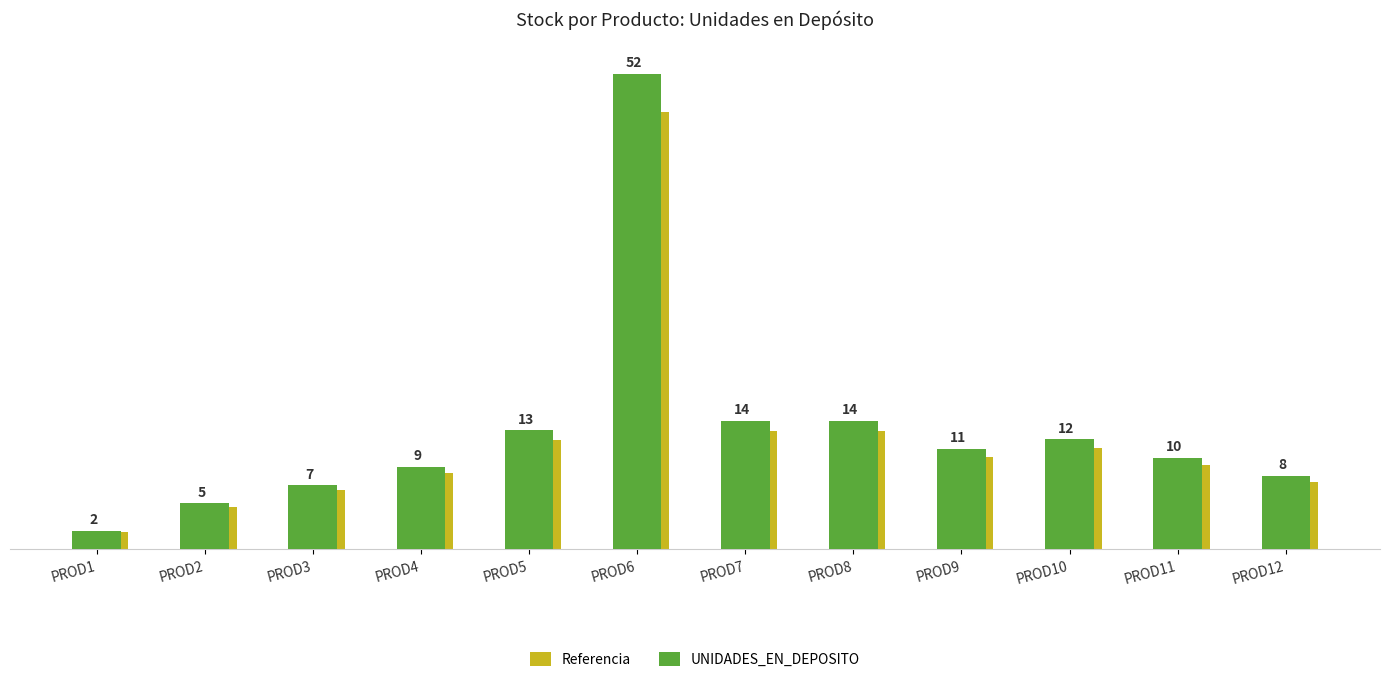

What are all the series names shown in the legend?

Referencia, UNIDADES_EN_DEPOSITO